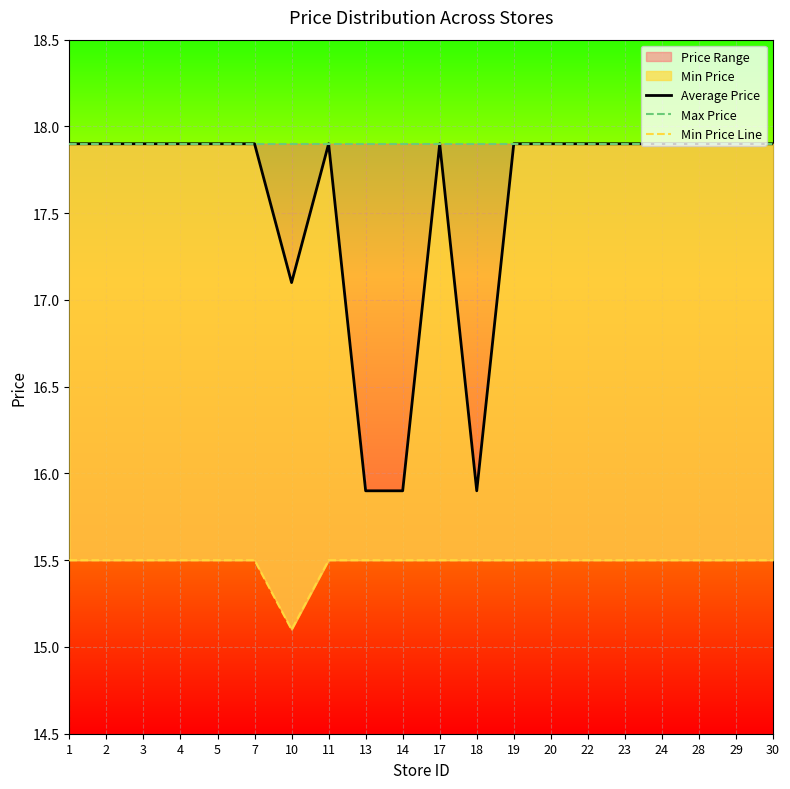

Reading left to right, what are all the values shown in this chart?

Average Price: 17.9	17.9	17.9	17.9	17.9	17.9	17.1	17.9	15.9	15.9	17.9	15.9	17.9	17.9	17.9	17.9	17.9	17.9	17.9	17.9
Max Price: 17.9	17.9	17.9	17.9	17.9	17.9	17.9	17.9	17.9	17.9	17.9	17.9	17.9	17.9	17.9	17.9	17.9	17.9	17.9	17.9
Min Price Line: 15.5	15.5	15.5	15.5	15.5	15.5	15.1	15.5	15.5	15.5	15.5	15.5	15.5	15.5	15.5	15.5	15.5	15.5	15.5	15.5